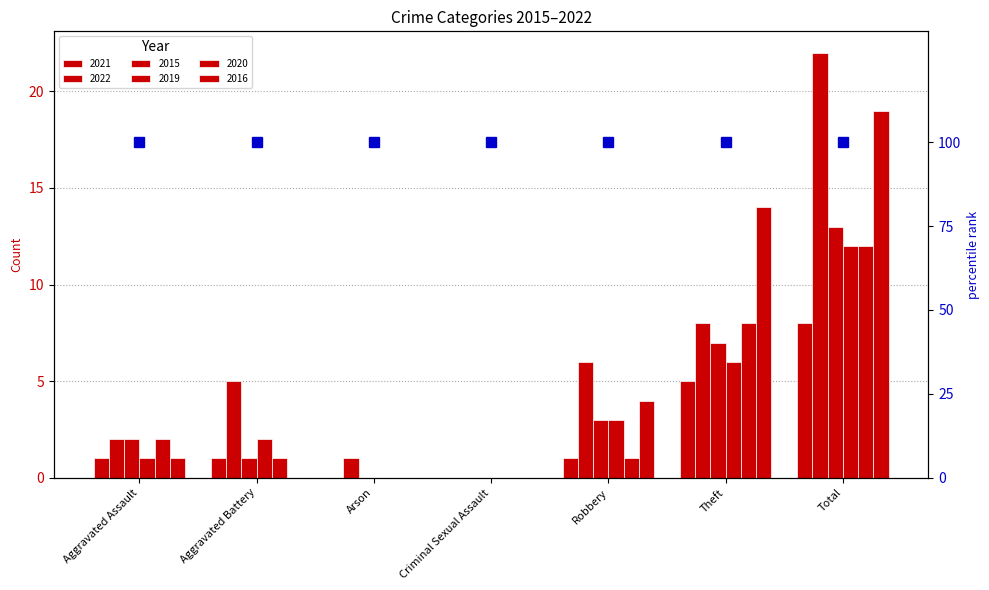

Count the number of data series in this chart.

6